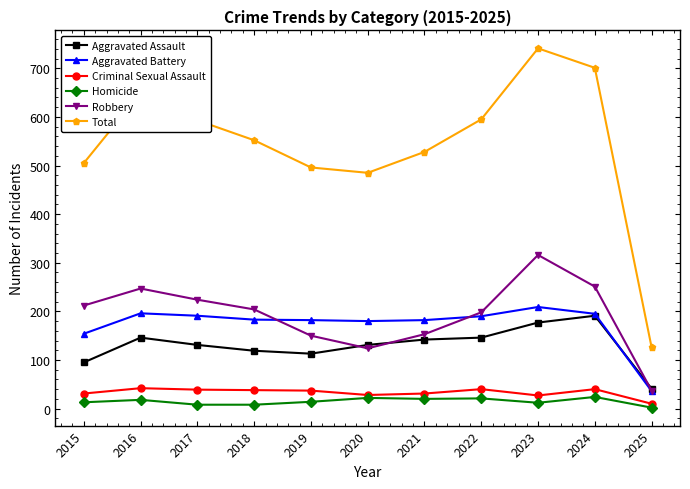

True or false: Homicide and Total intersect in this chart.

False